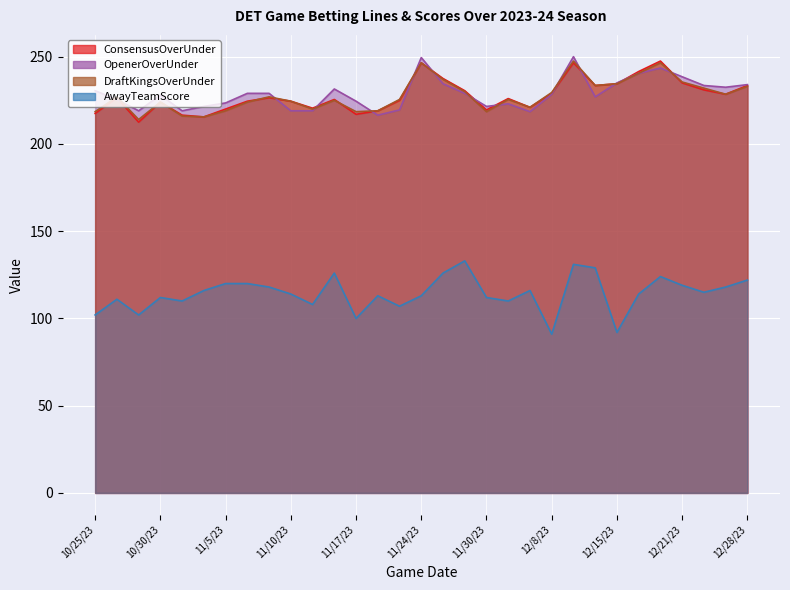

Between 11/12/23 and 11/19/23, which series saw the biggest shift?

AwayTeamScore